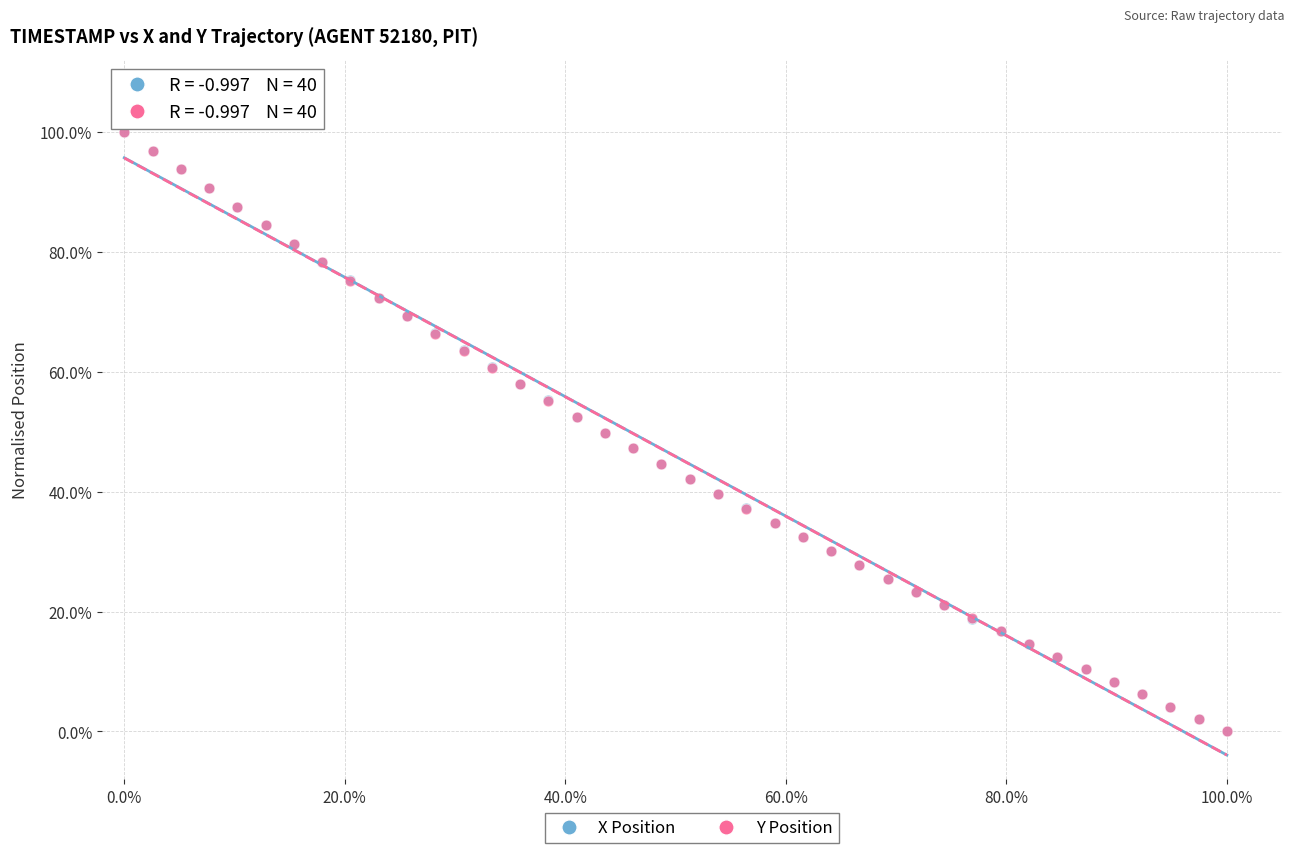

What are all the series names shown in the legend?

X Position, Y Position